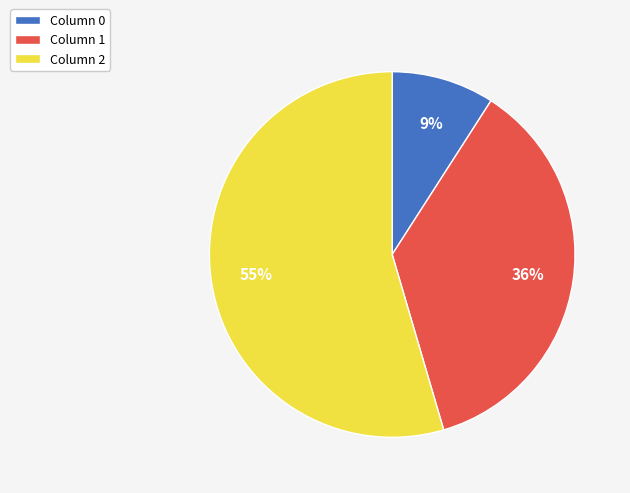

To the nearest percent, what portion does Column 2 represent?

55%